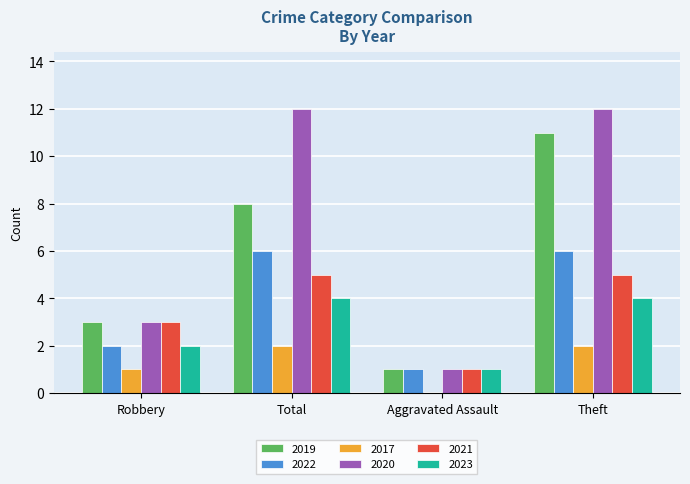

True or false: 2023 has a value of 4 at Total.

True